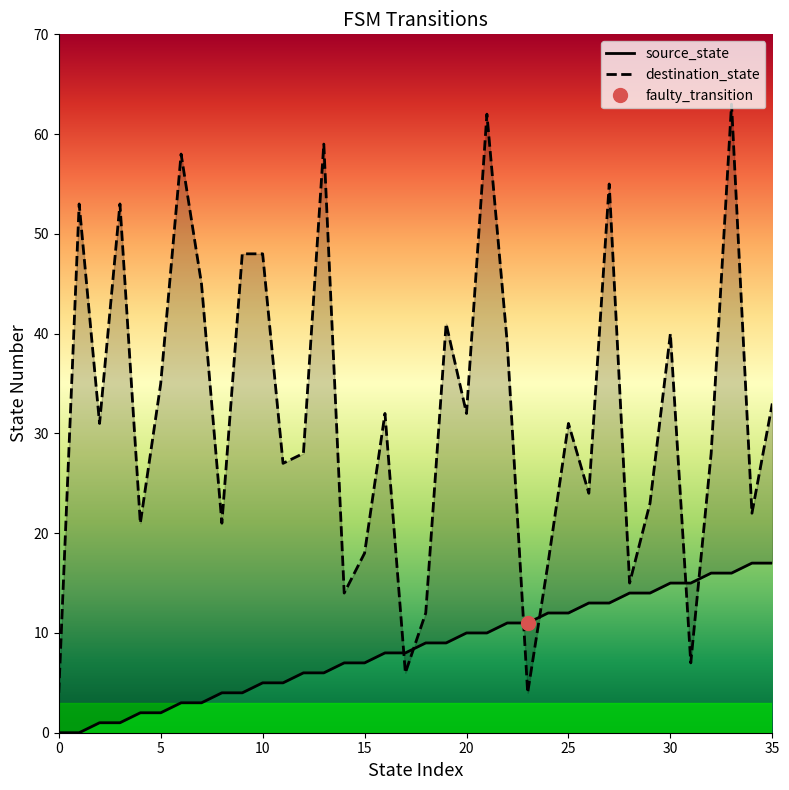

What is the value of the source_state point at the 34th from the left?

16